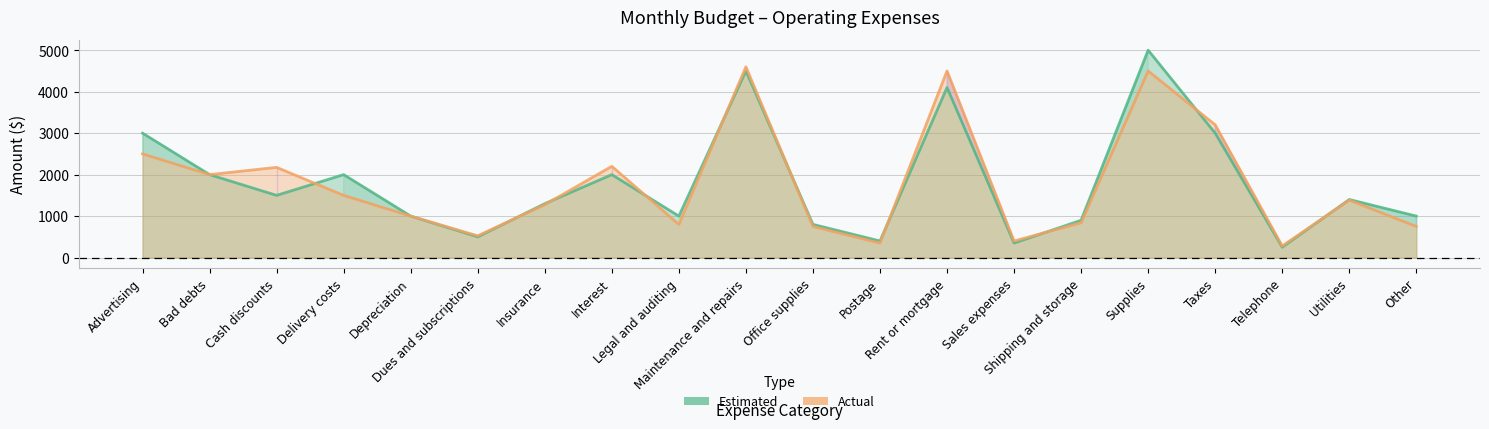

Which series has the largest range (max minus min)?

Estimated